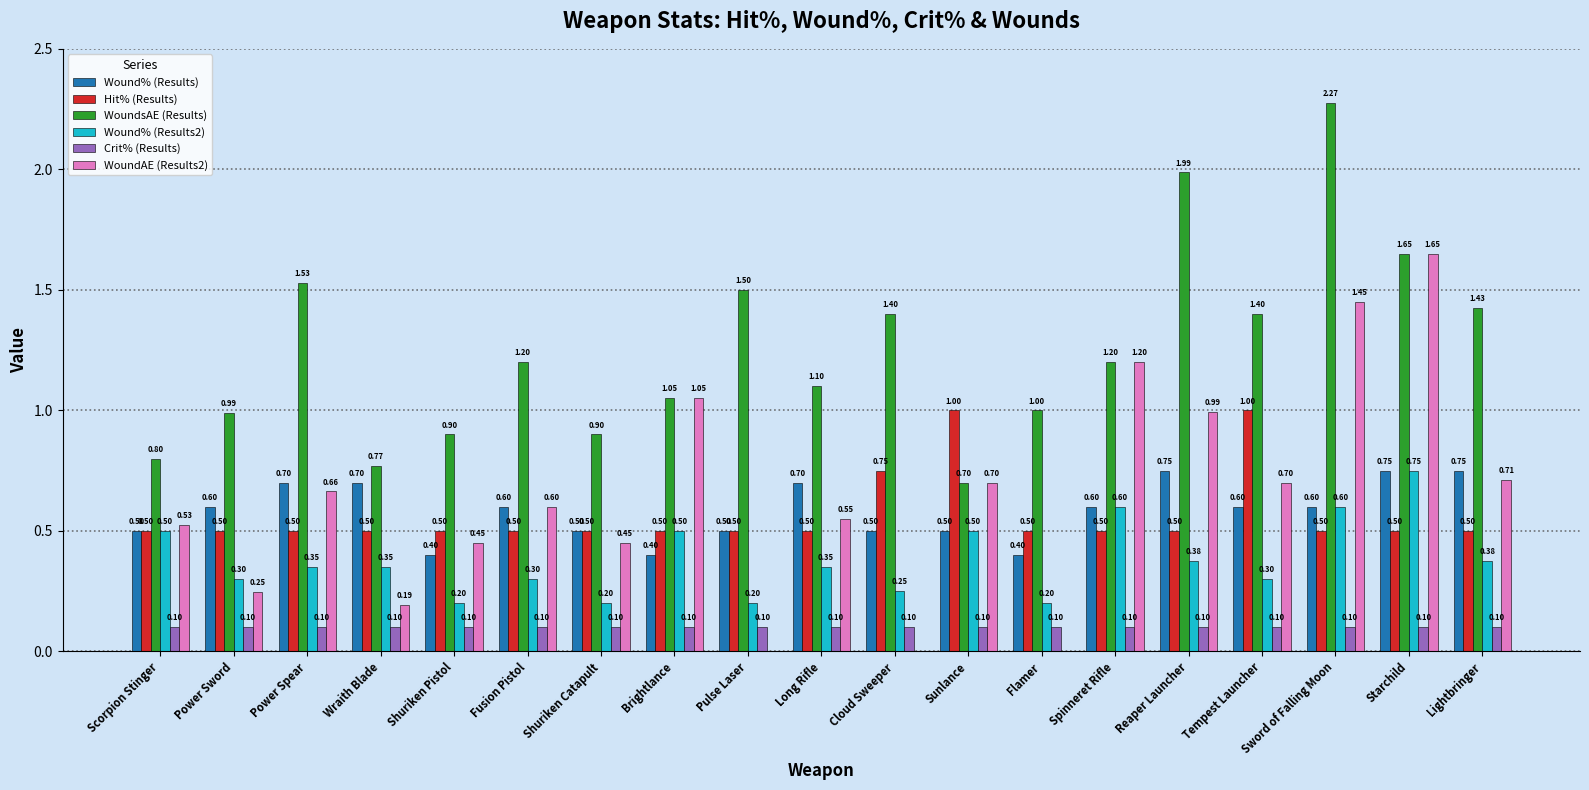

At which category does the chart reach its peak across all series?

Sword of Falling Moon